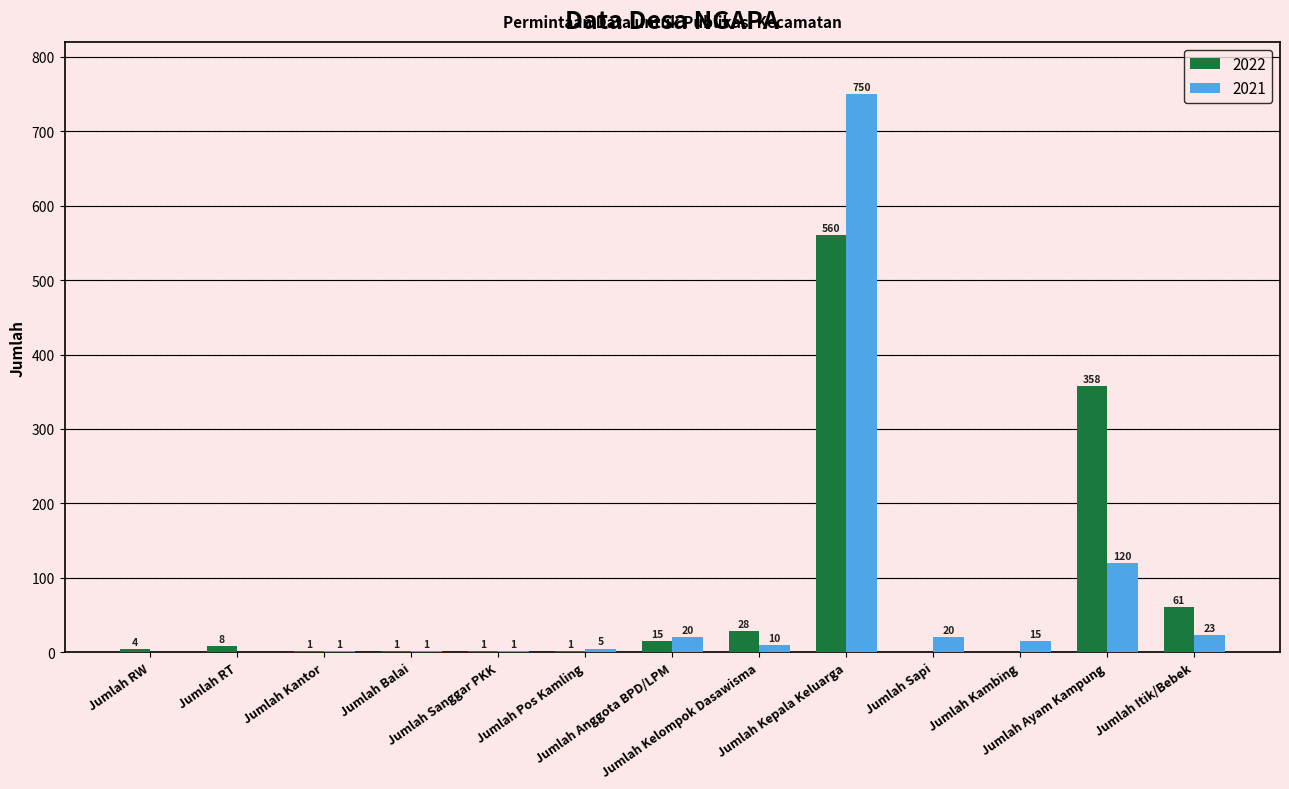

What is the sum of all 2021 values?

966